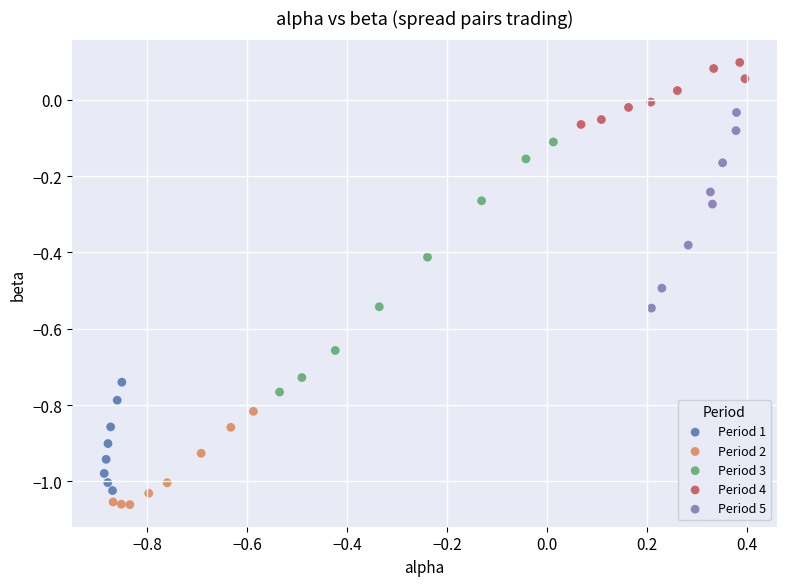

Which series has the widest spread of Y values?

Period 3